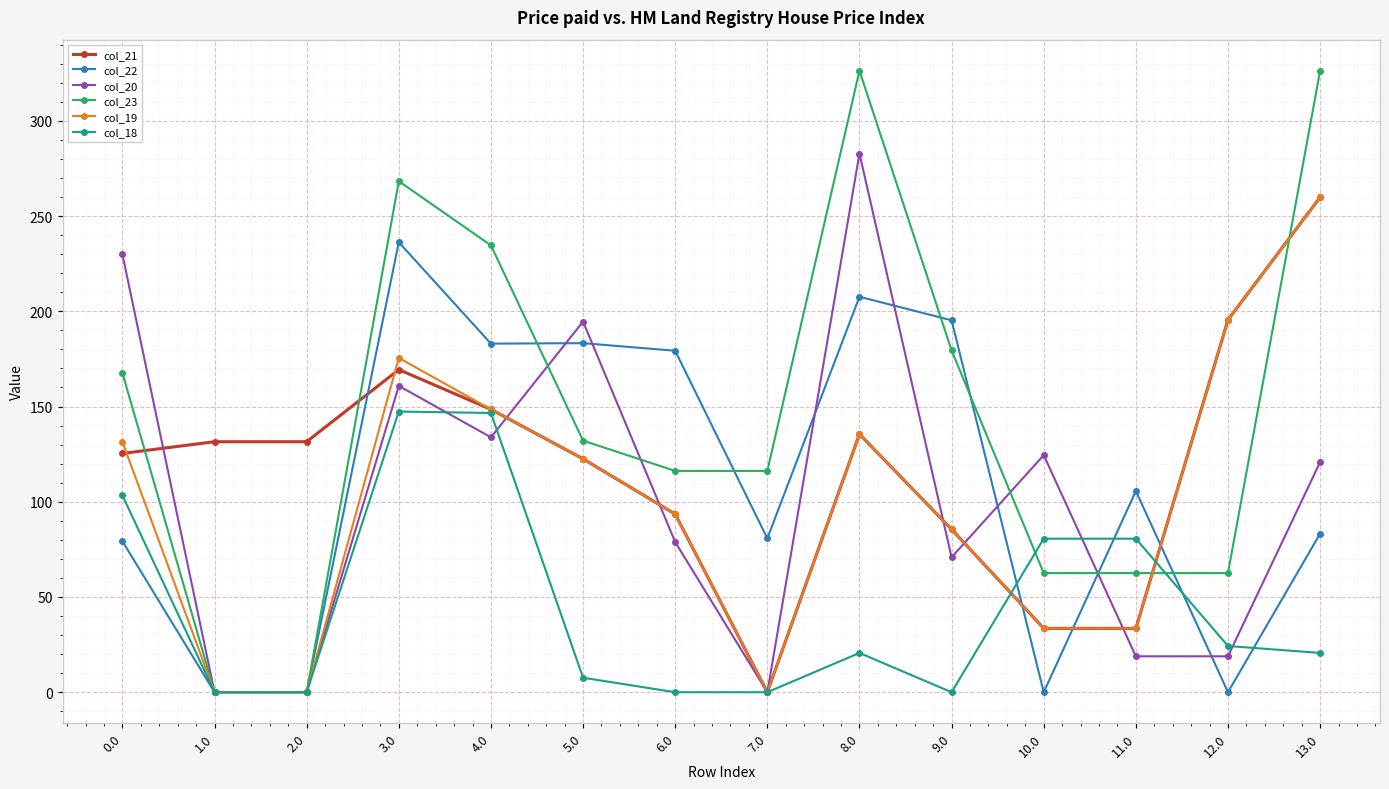

At which category is the sum across all series the highest?

3.0